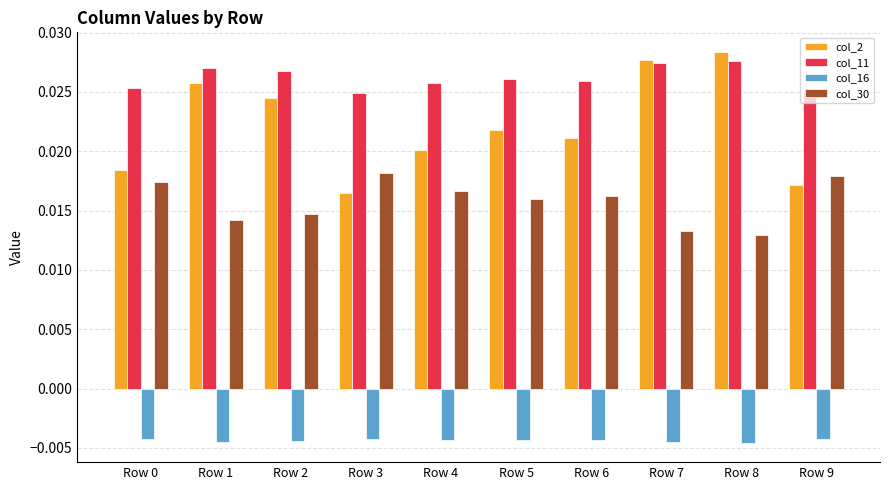

Is the value of col_16 at Row 0 greater than the value of col_2 at Row 0?

No